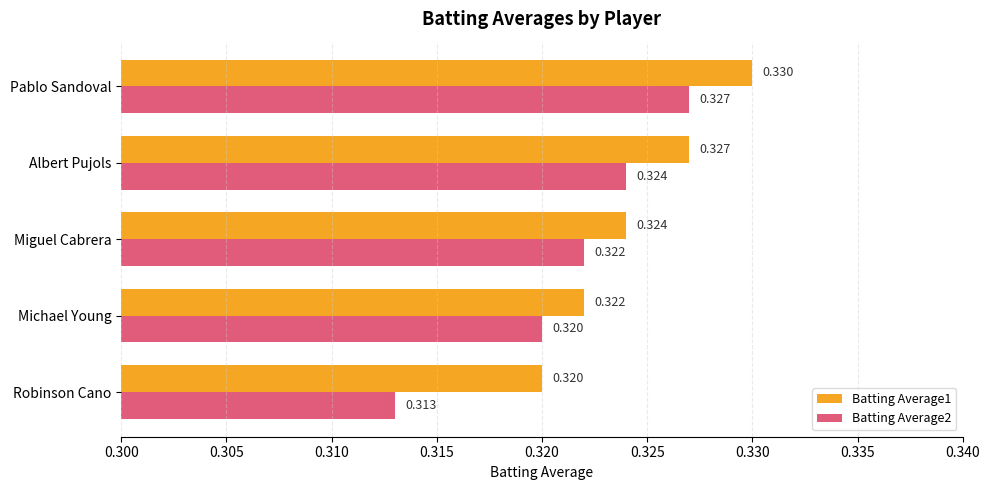

At which category is the sum across all series the highest?

Pablo Sandoval